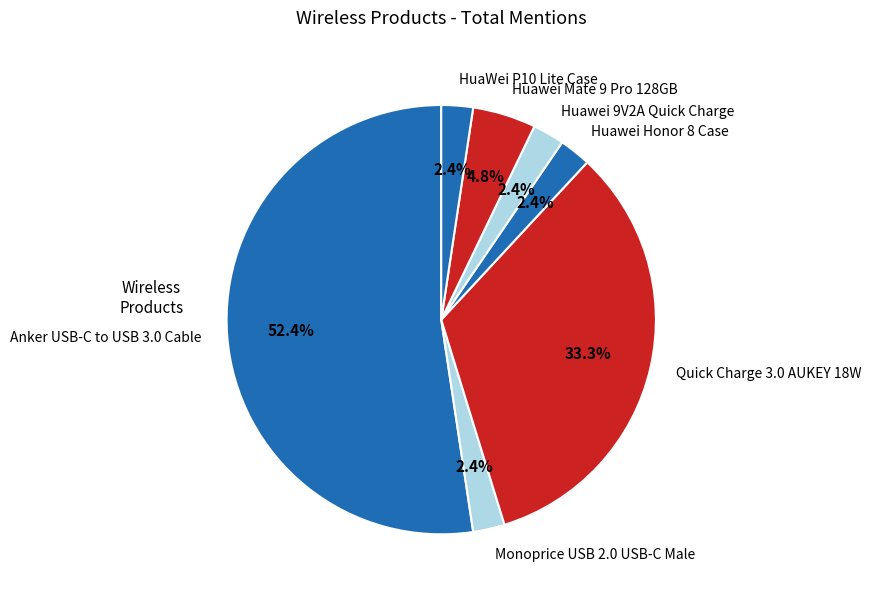

To the nearest percent, what is the average slice percentage?

14%